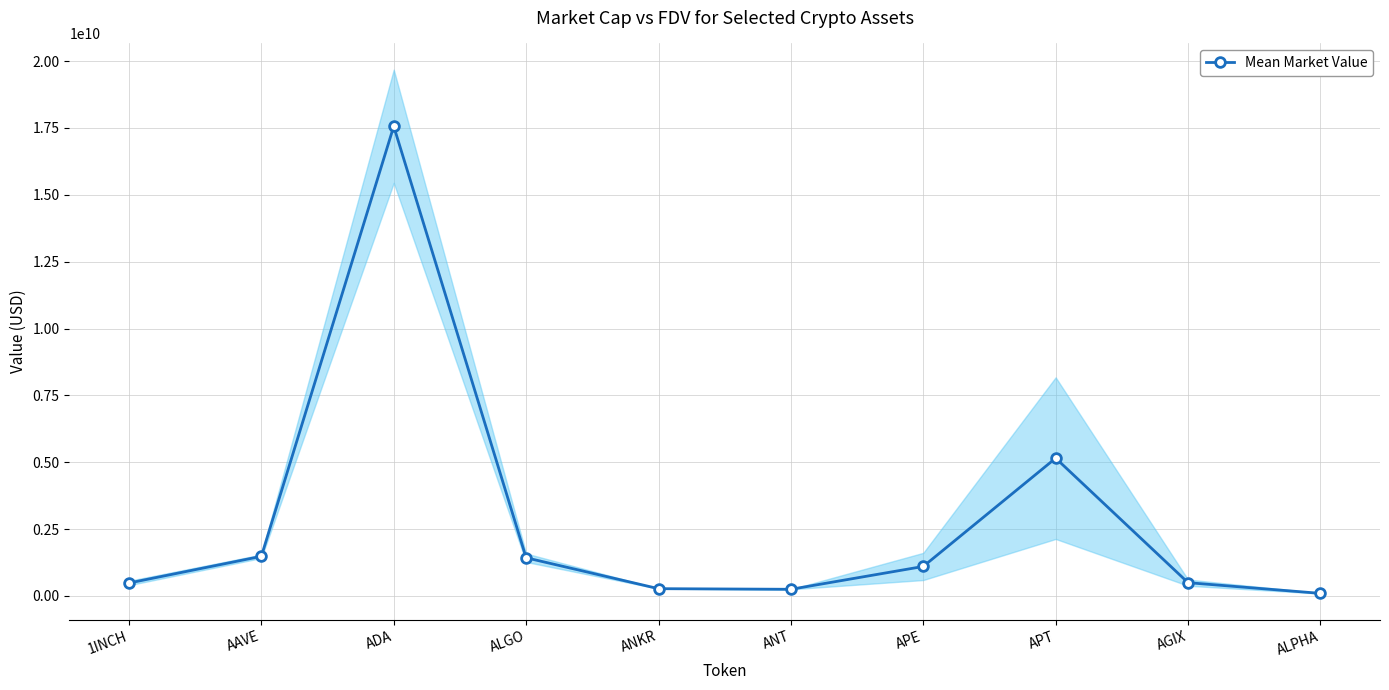

What is the minimum value shown in the chart?

94996838.6